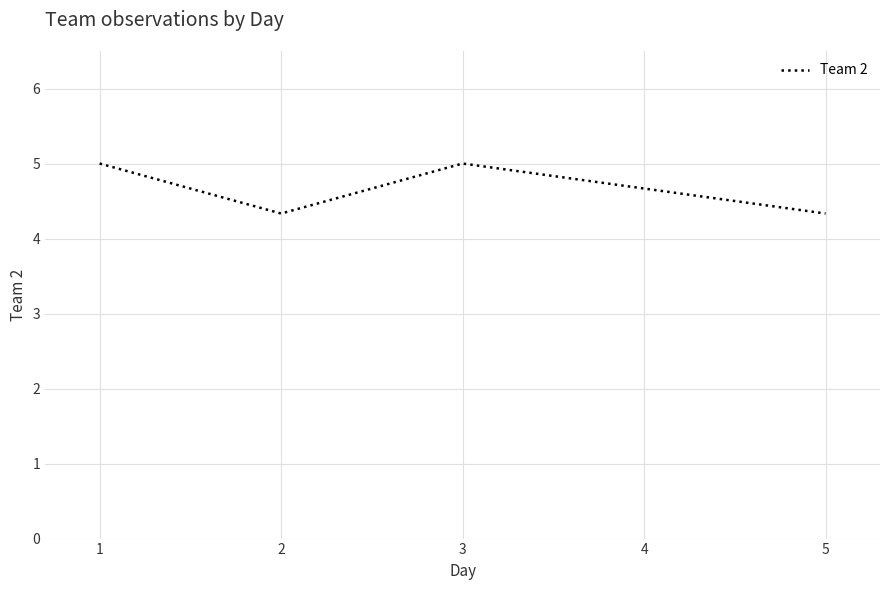

Approximately how many times larger is the value at 2 compared to 3?

0.9